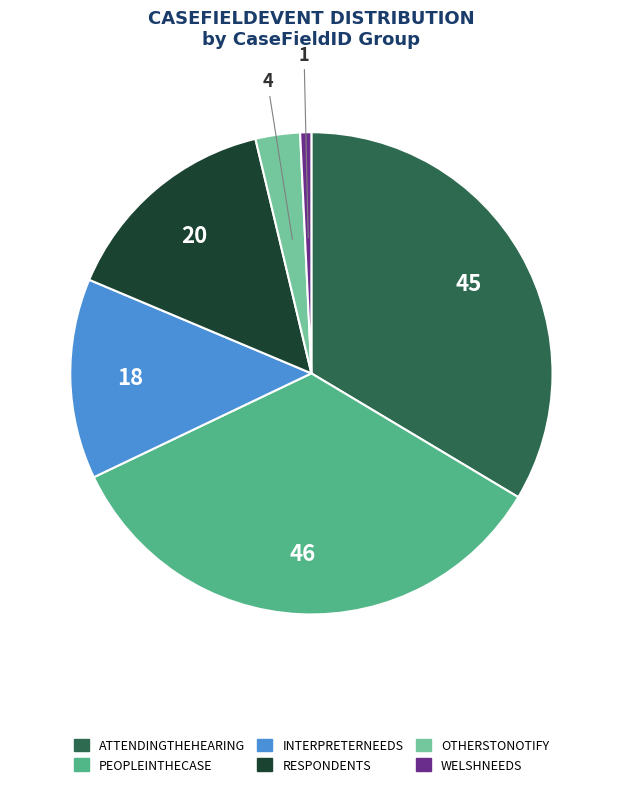

Does any single category account for the majority?

No